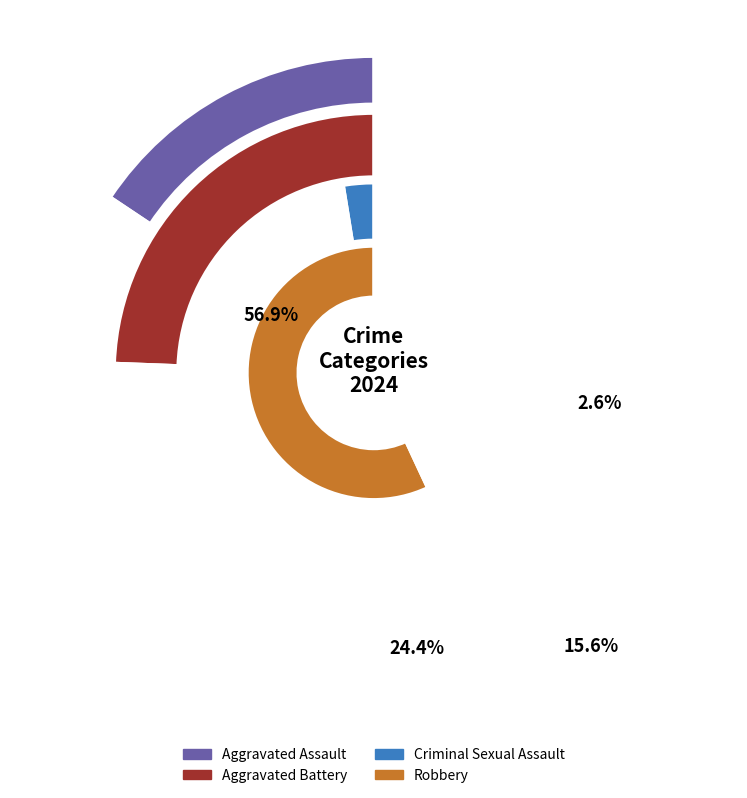

The 1 slice represents 24% of the pie. True or false?

True